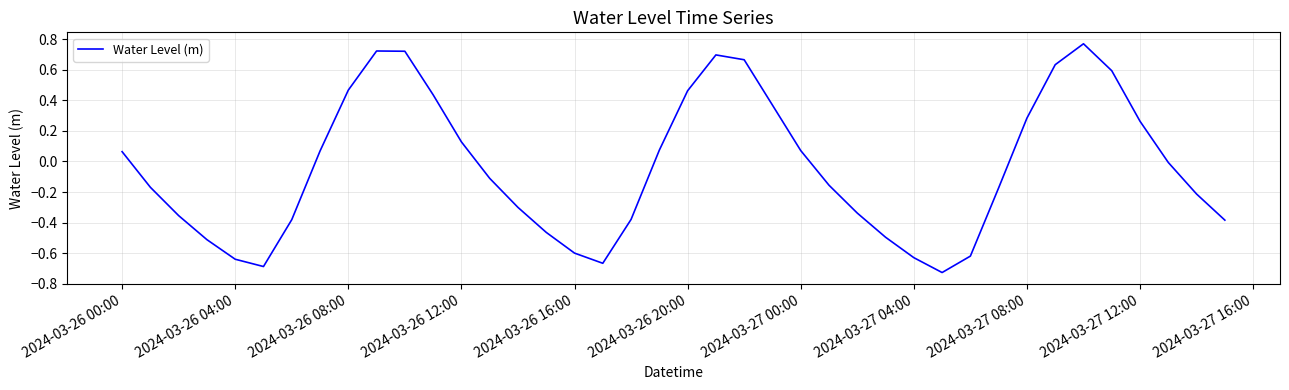

Reading left to right, what are all the values shown in this chart?

0.1	-0.2	-0.4	-0.5	-0.6	-0.7	-0.4	0.1	0.5	0.7	0.7	0.4	0.1	-0.1	-0.3	-0.5	-0.6	-0.7	-0.4	0.1	0.5	0.7	0.7	0.4	0.1	-0.2	-0.3	-0.5	-0.6	-0.7	-0.6	-0.2	0.3	0.6	0.8	0.6	0.3	-0.0	-0.2	-0.4